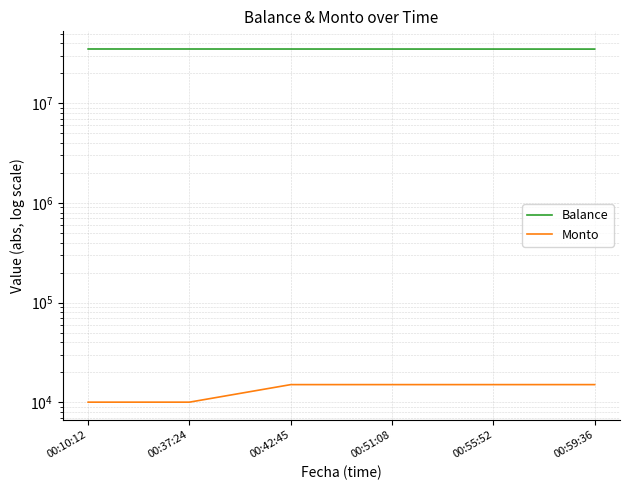

Which label corresponds to the smallest value in the chart?

00:10:12